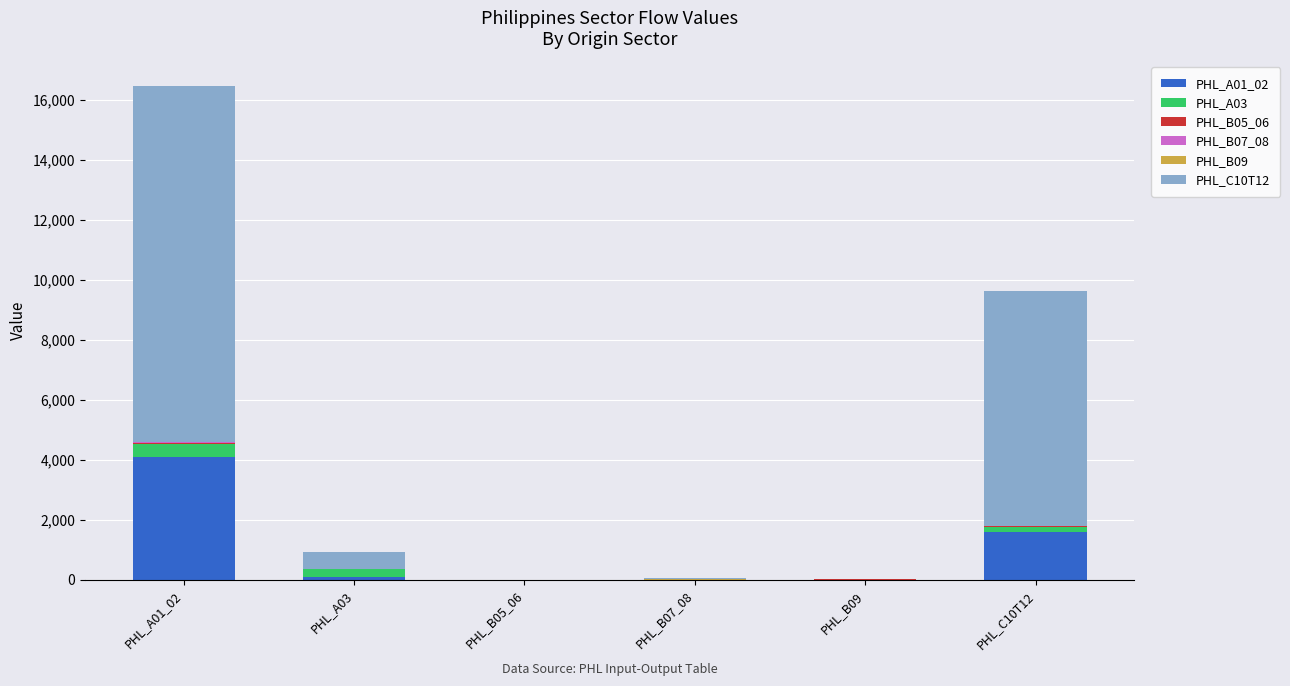

At which category is the sum across all series the highest?

PHL_A01_02